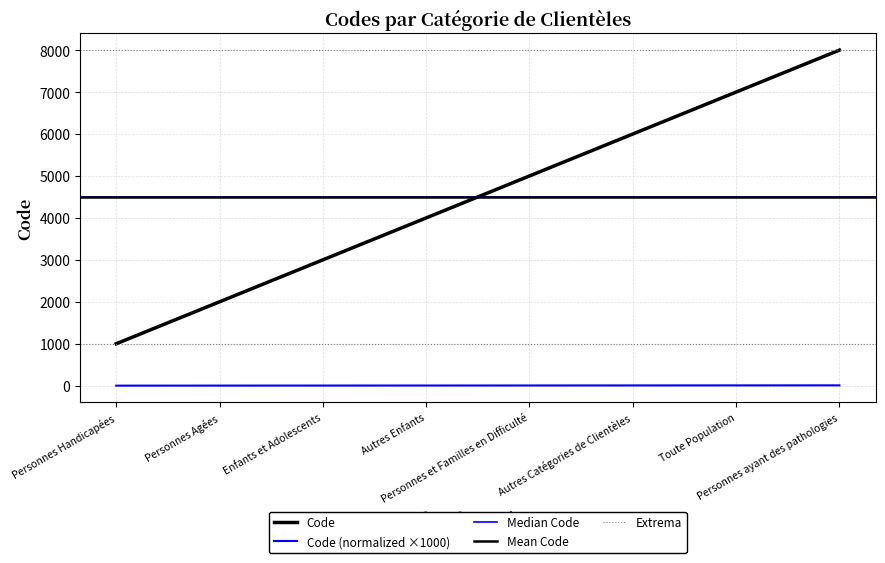

True or false: there are more than 1 points higher than both neighbors.

False